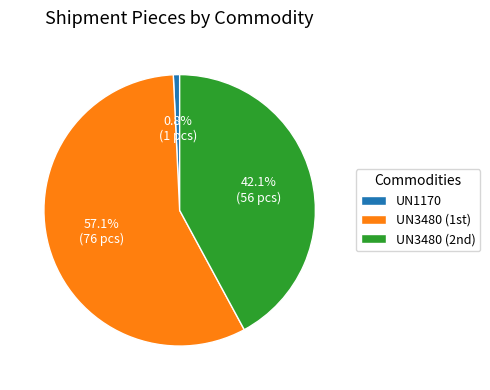

True or false: UN1170 accounts for 7% of the total.

False